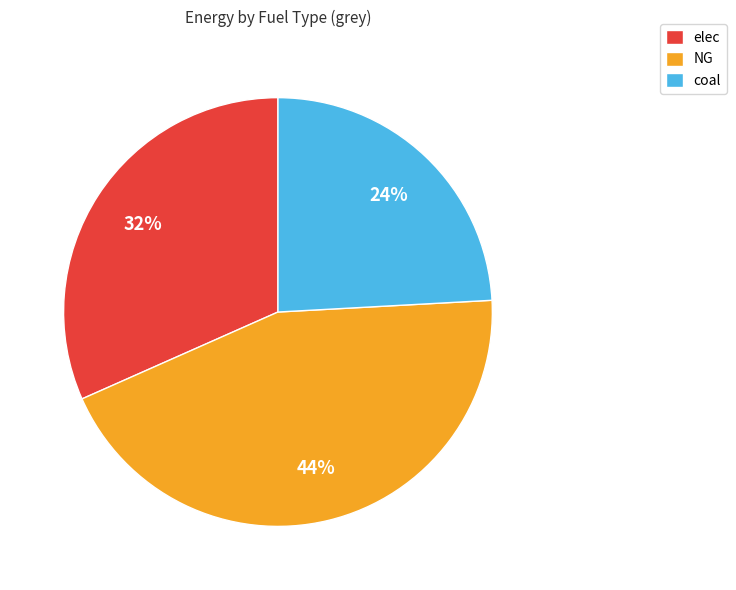

Which slice is the smallest?

coal